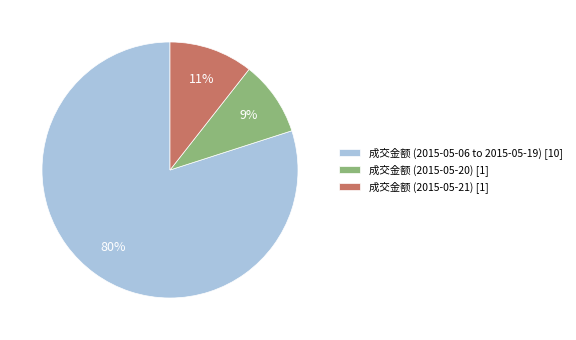

Is the sum of 成交金额 (2015-05-20) [1] and 成交金额 (2015-05-06 to 2015-05-19) [10] greater than half?

Yes